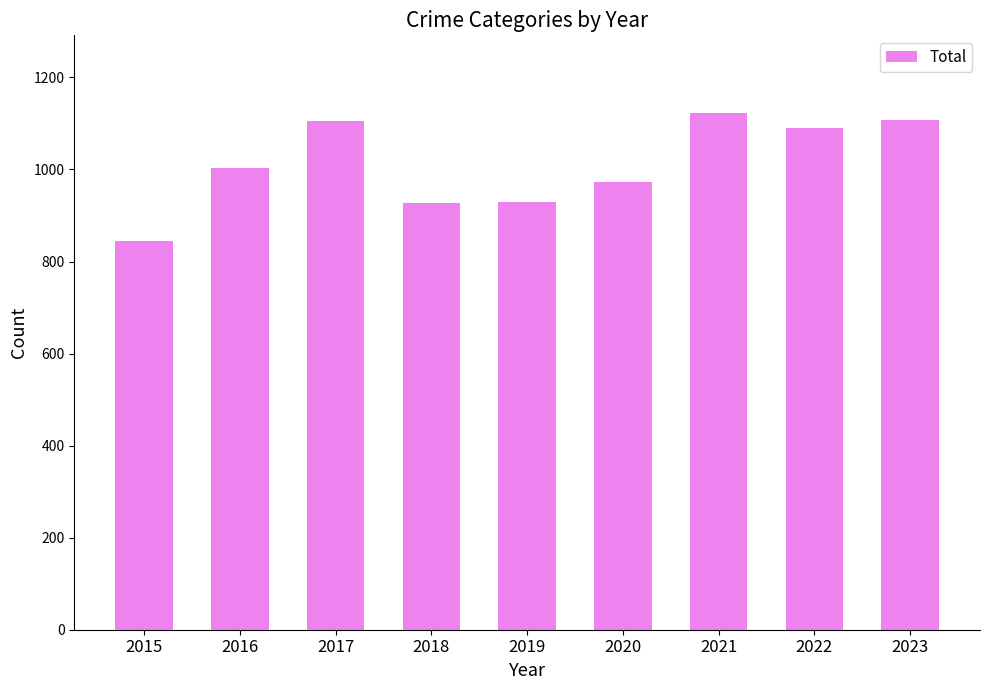

What is the average value?

1011